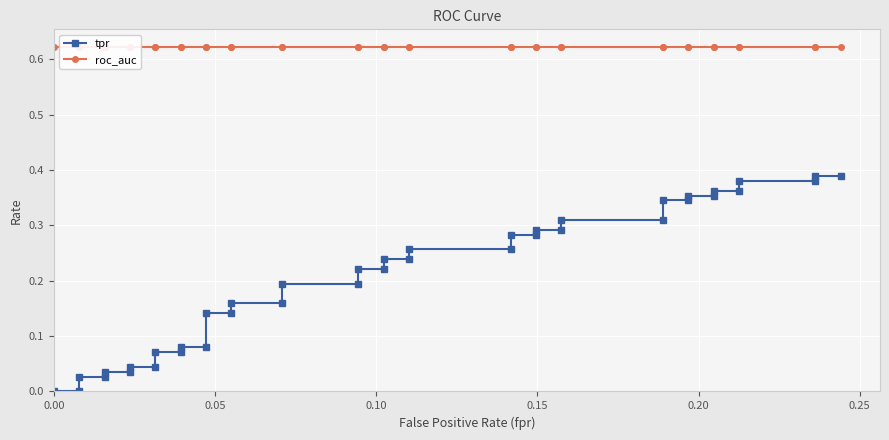

What are all the series names shown in the legend?

tpr, roc_auc